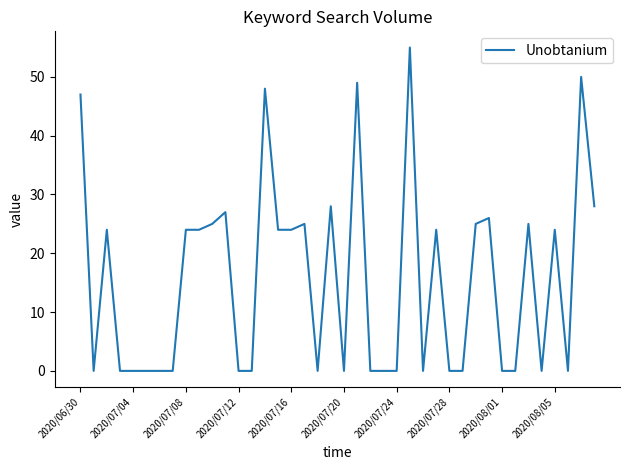

What is the greatest value displayed?

55